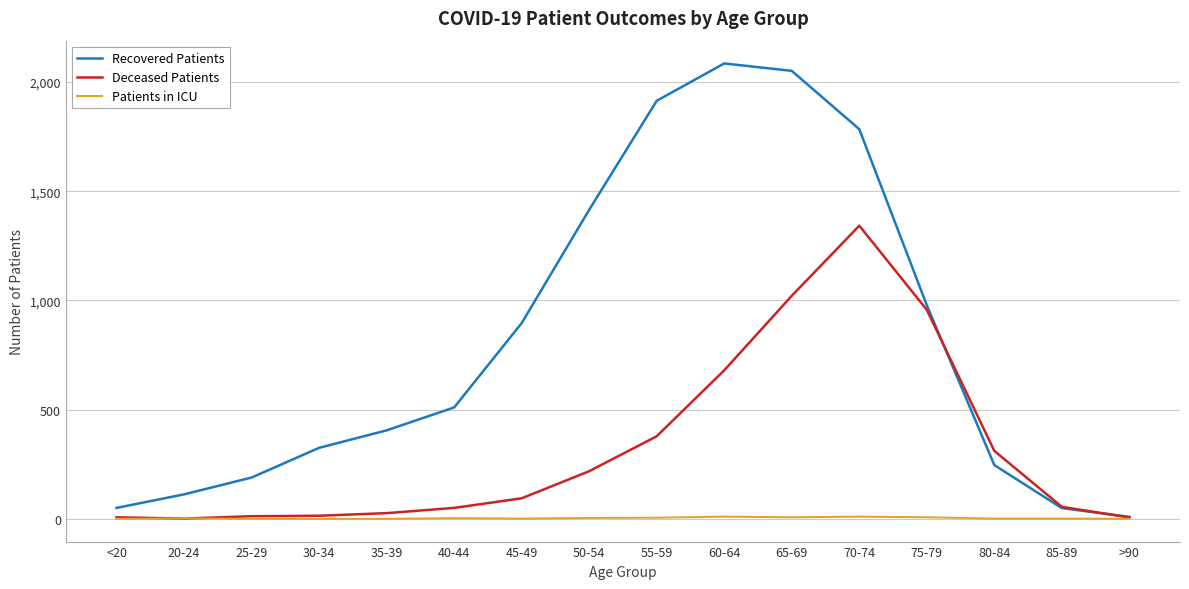

Which series changed the most between 60-64 and 80-84?

Recovered Patients